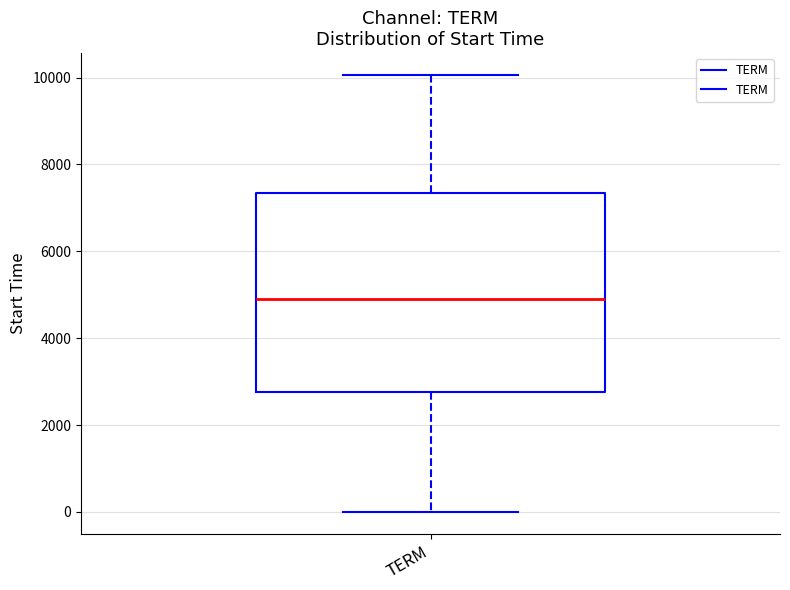

Read this box plot against the y-axis: the position of the median line, the range covered by the box, and the ends of both whiskers. The values are not printed on the chart, so give them approximately, as read against the axis.

median 5000, box 2800 to 7400, whiskers 0 to 10000